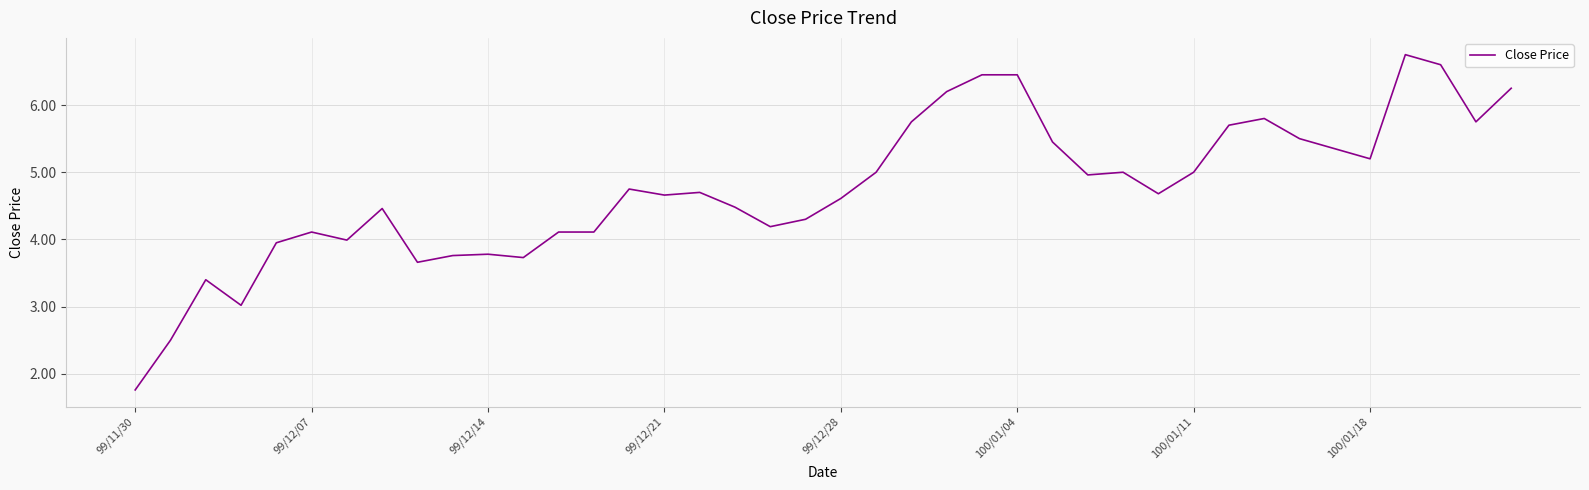

What is the minimum value shown in the chart?

1.8